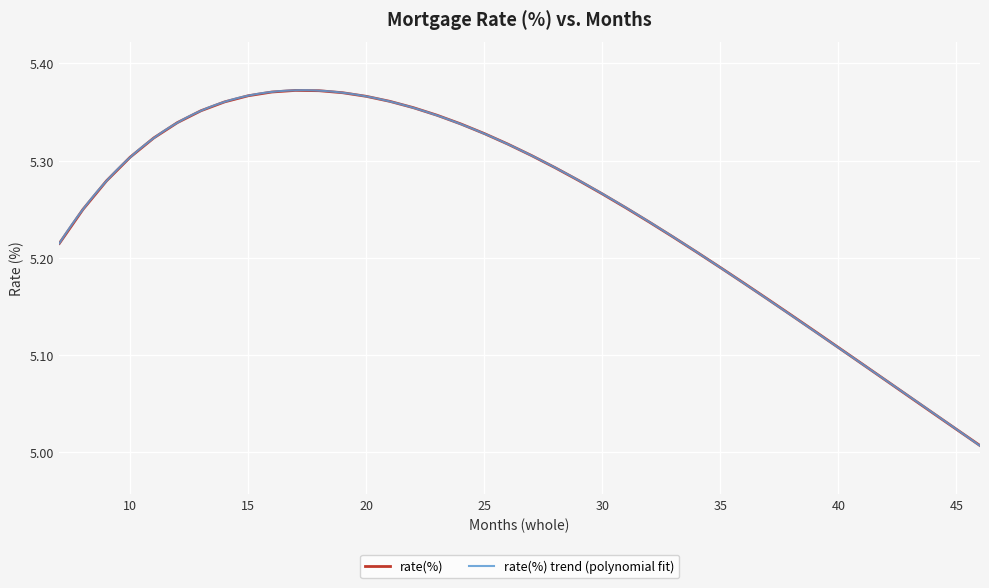

What is the ratio of the value at 41 to the value at 20?

0.9